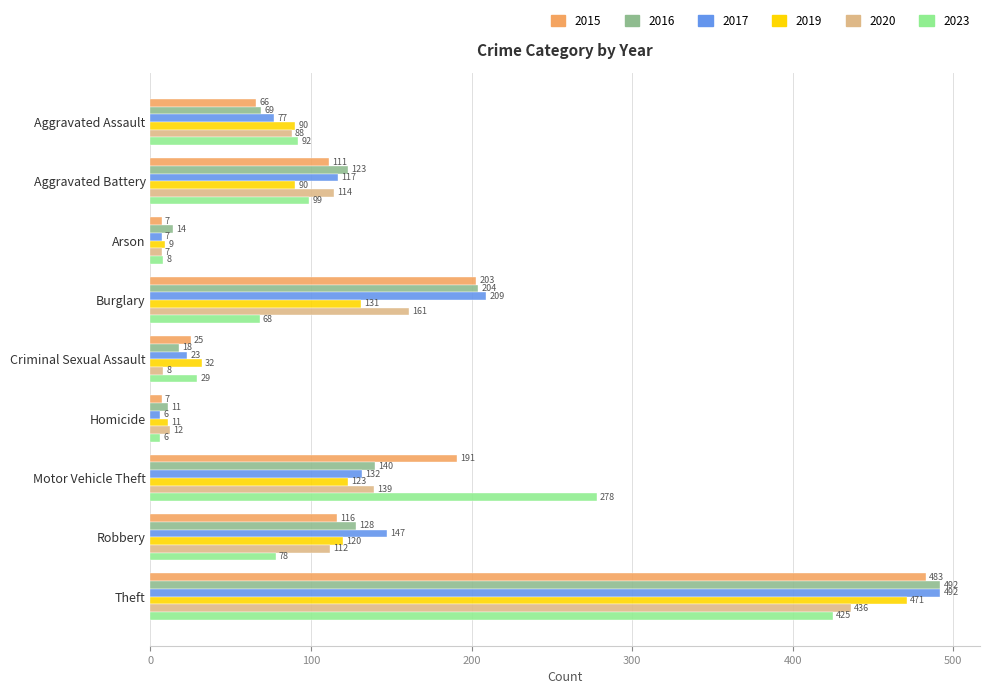

What is the spread (max minus min) of values at Homicide?

6